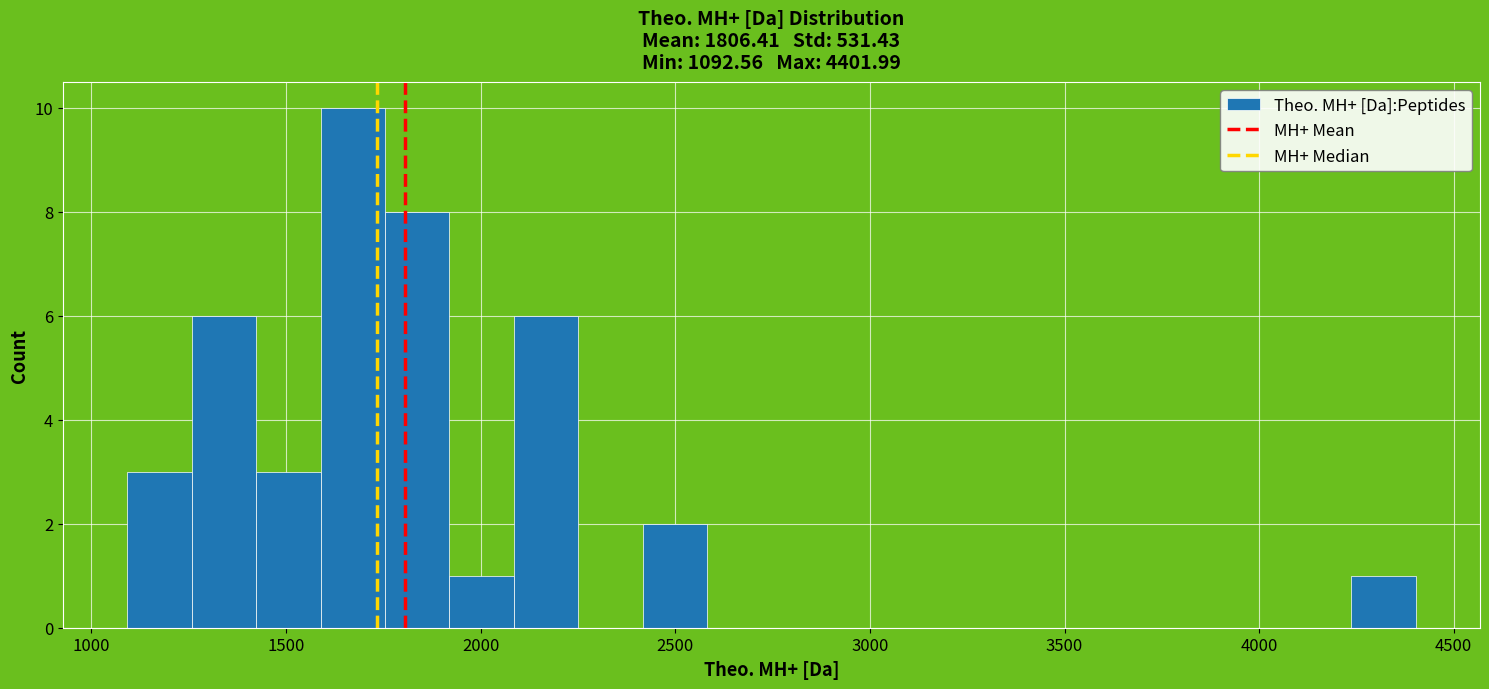

Read against the x-axis, roughly where is the centre of the tallest bar?

1650